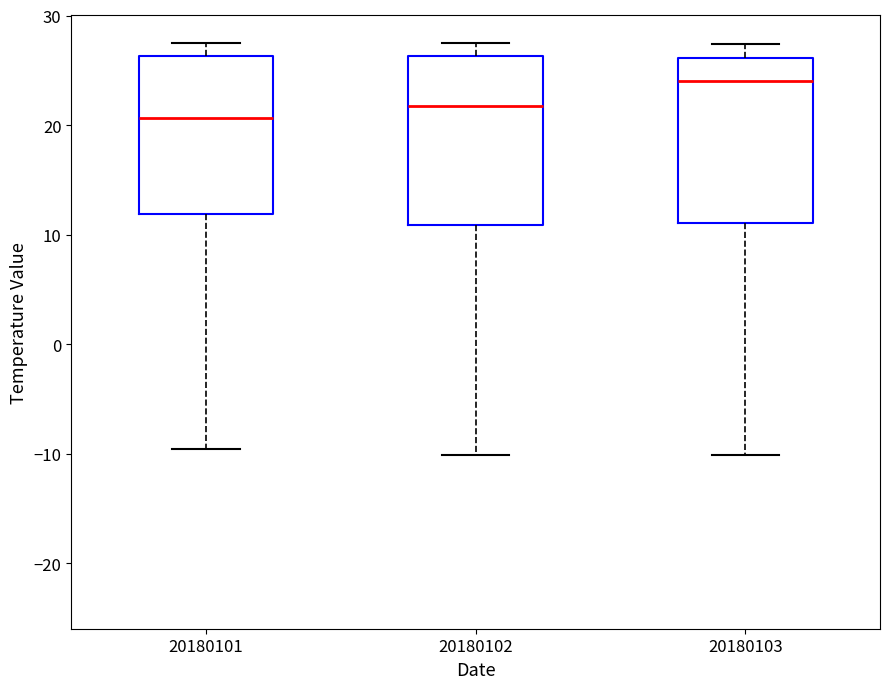

Where does the median line of the box at x = 20180102 sit on the y-axis? The values are not printed on the chart, so give them approximately, as read against the axis.

22